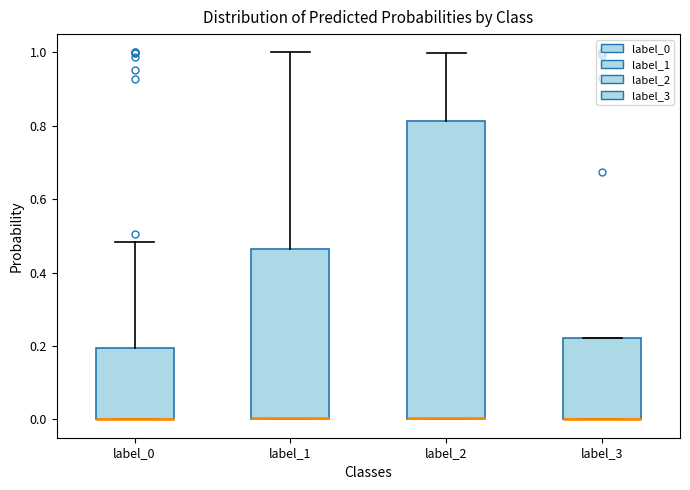

Reading left to right, read every box against the y-axis: the position of its median line, the range the box covers, and the ends of its whiskers. The values are not printed on the chart, so give them approximately, as read against the axis.

label_0: median 0.00 (drawn on the box's lower edge), box 0.00 to 0.20, whiskers 0.00 to 0.48
label_1: median 0.00 (drawn on the box's lower edge), box 0.00 to 0.46, whiskers 0.00 to 1.00
label_2: median 0.00 (drawn on the box's lower edge), box 0.00 to 0.82, whiskers 0.00 to 1.00
label_3: median 0.00 (drawn on the box's lower edge), box 0.00 to 0.22, whiskers 0.00 to 0.22